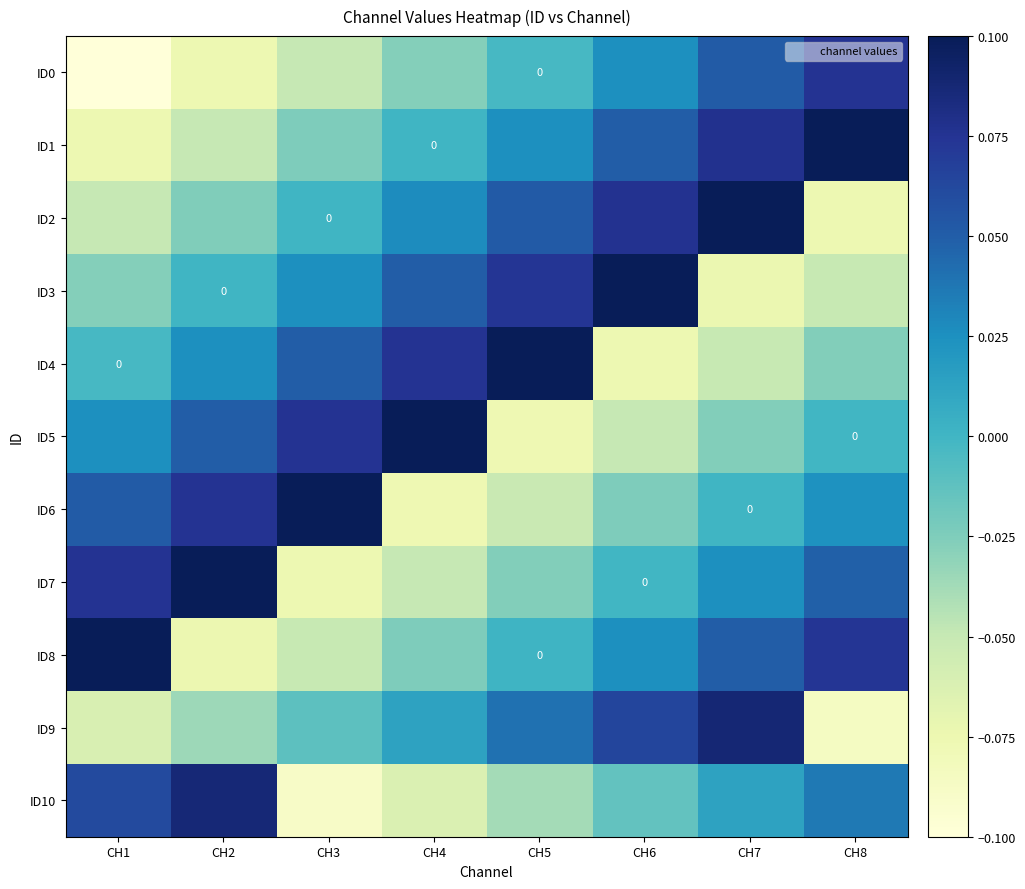

The ID4 series shows -0.0 at CH8. True or false?

False